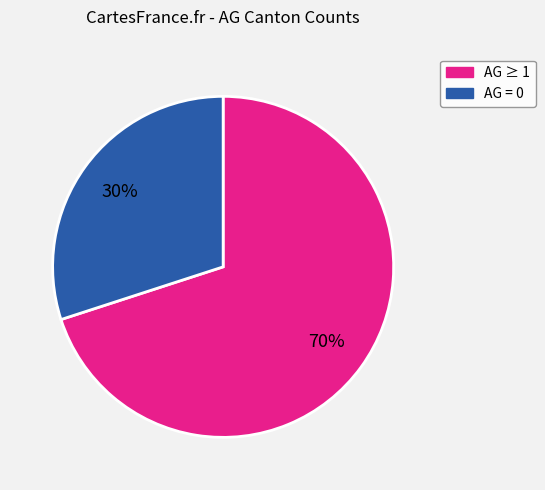

Does any single category account for the majority?

Yes